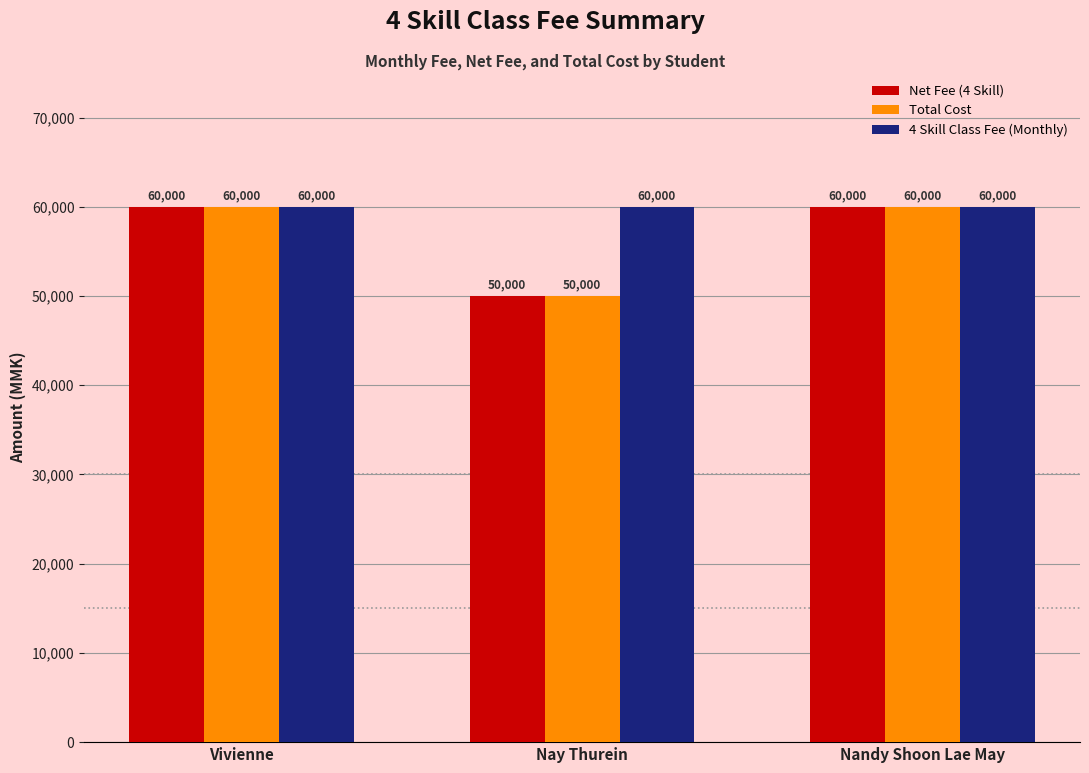

What is the difference between the highest and lowest values at Nay Thurein?

10000